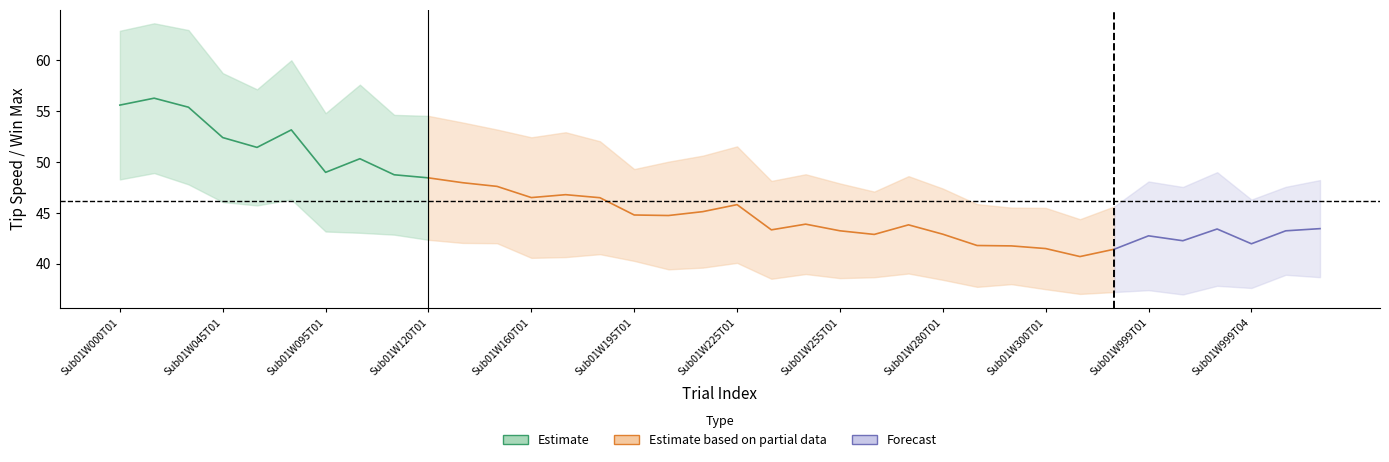

Does the chart have visible grid lines?

No